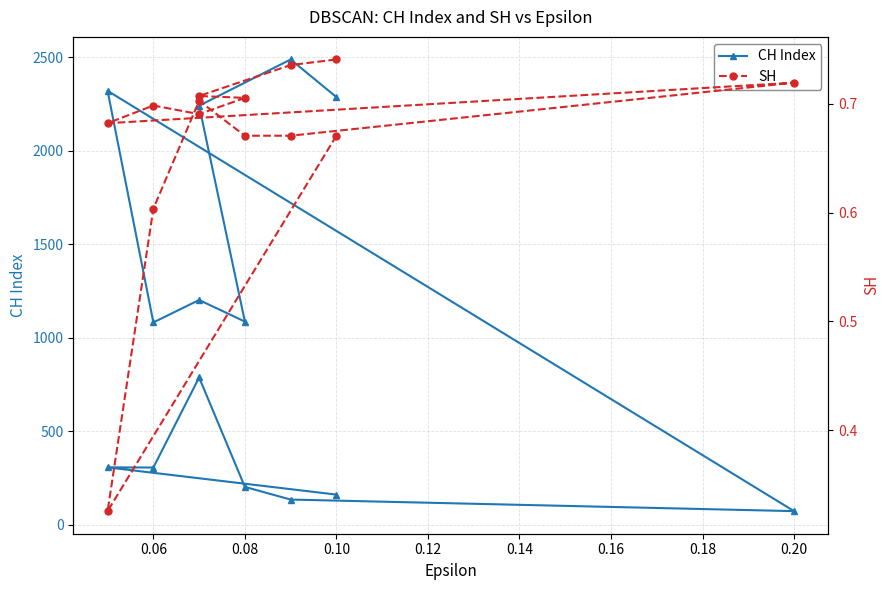

Reading right to left, list all the values displayed in this chart.

CH Index: 2285.9	2487.0	2239.7	1086.1	1201.5	1081.7	2319.3	73.1	135.0	202.7	787.4	306.3	307.1	161.5
SH: 0.7	0.7	0.7	0.7	0.7	0.7	0.7	0.7	0.7	0.7	0.7	0.6	0.3	0.7